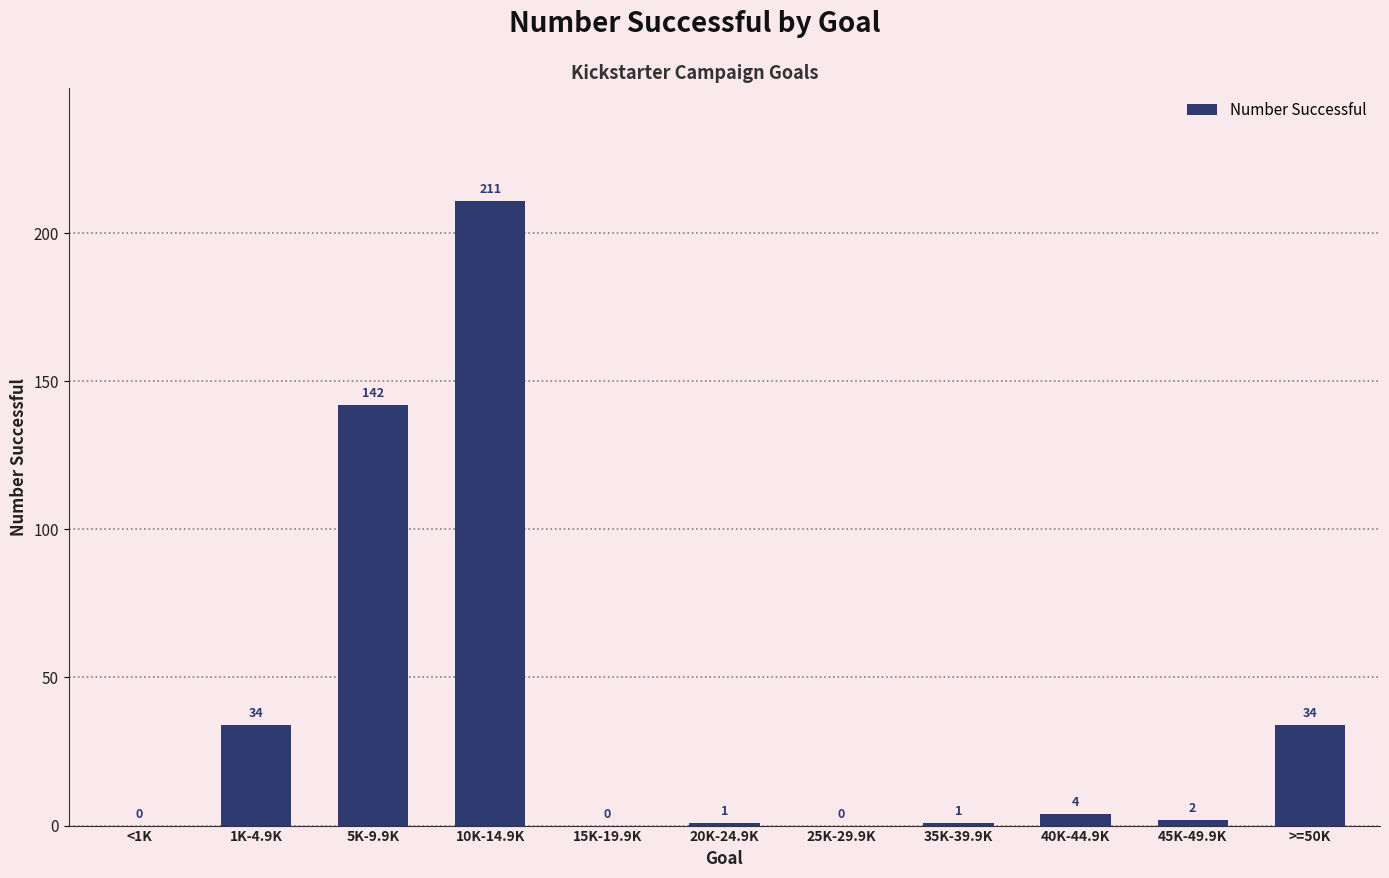

Reading left to right, what are all the values shown in this chart?

0	34	142	211	0	1	0	1	4	2	34